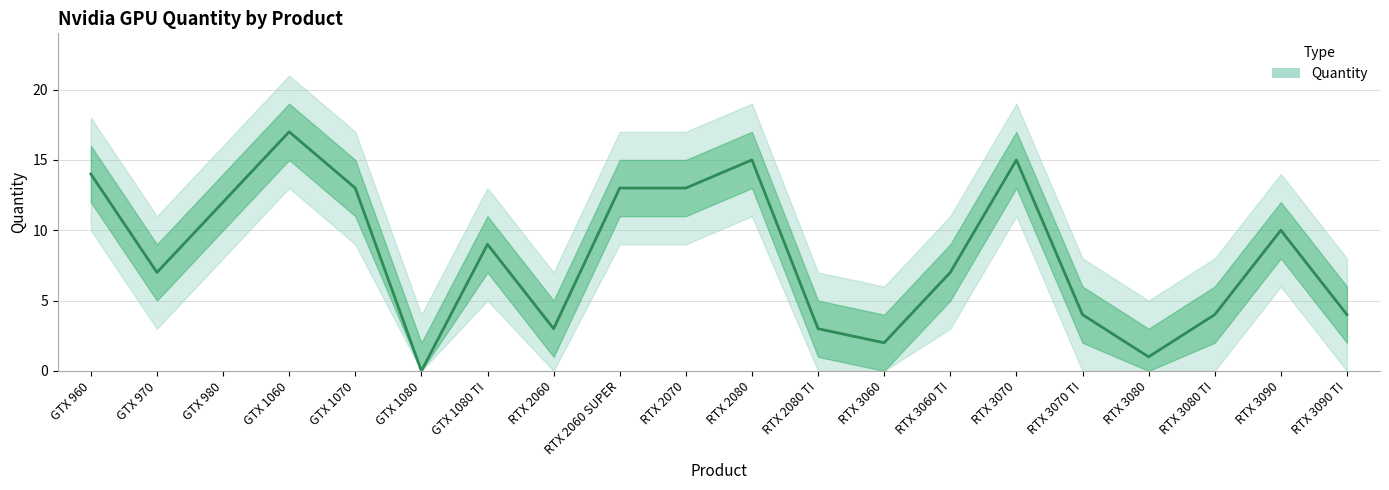

What is the difference between the maximum and minimum values in the Quantity series?

17